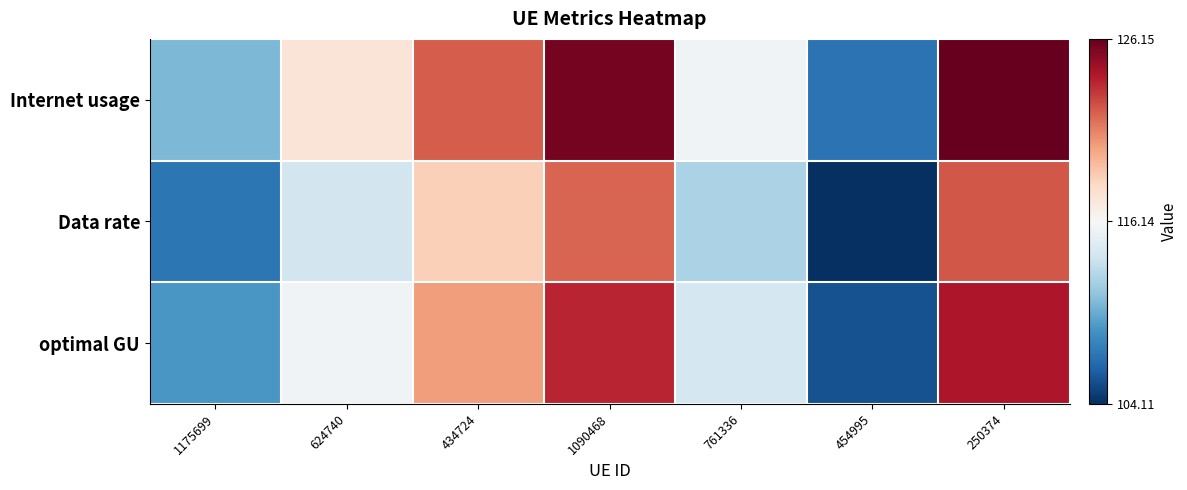

What is the smallest value displayed?

104.1